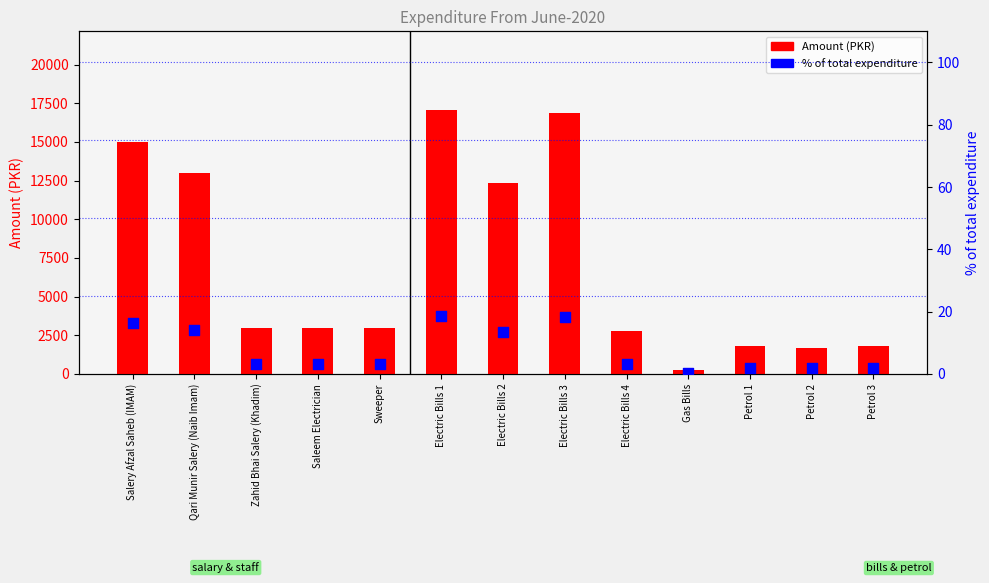

At how many categories does at least one series exceed 9392?

5